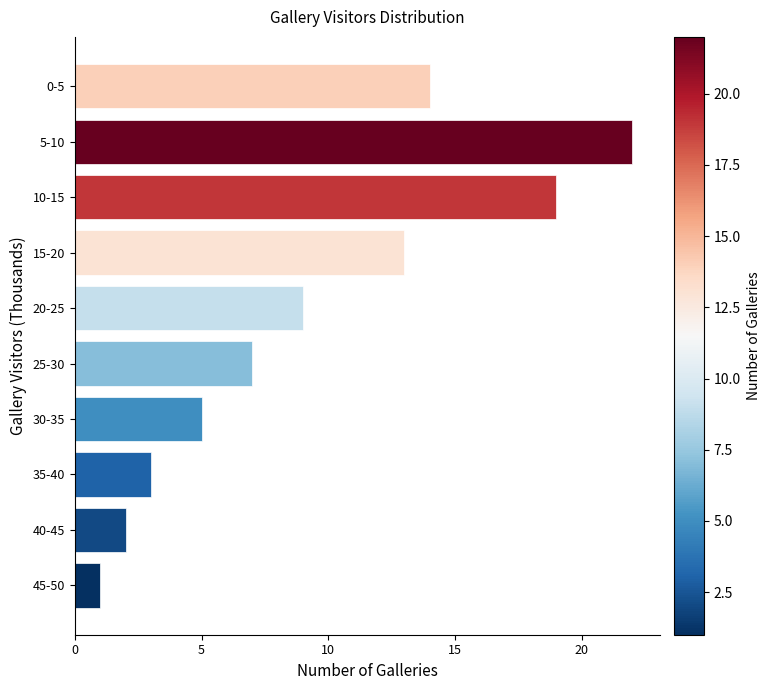

Is it true that the value at 45-50 is 2?

False